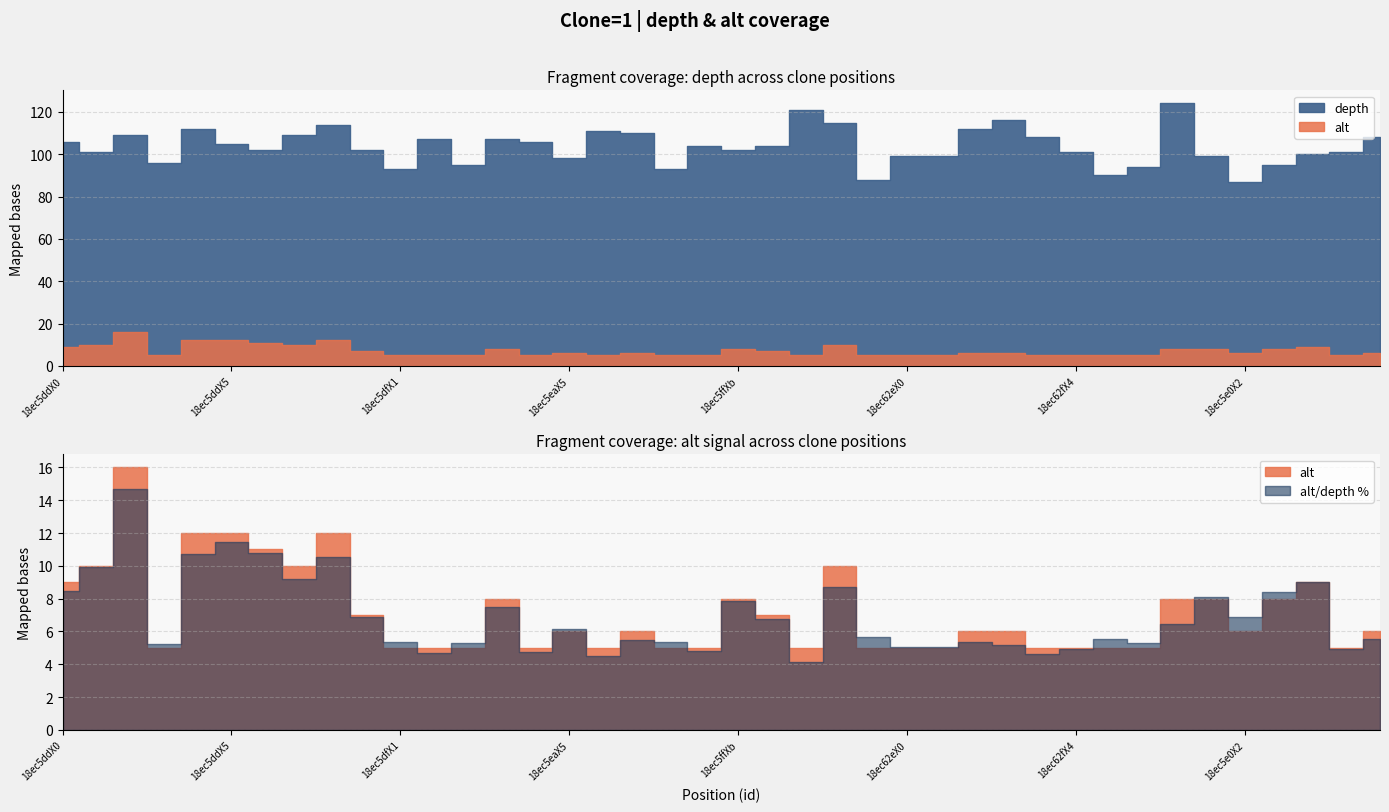

Reading left to right, what are all the values shown in this chart?

depth: 18ec5ddX0=106	18ec5ddX1=101	18ec5ddX2=109	18ec5ddX3=96	18ec5ddX4=112	18ec5ddX5=105	18ec5ddX6=102	18ec5ddX7=109	18ec5ddX8=114	18ec5dfX0=102	18ec5dfX1=93	18ec5dfX2=107	18ec5eaX1=95	18ec5eaX3=107	18ec5eaX4=106	18ec5eaX5=98	18ec5eaX7=111	18ec5eaX8=110	18ec5ffX0=93	18ec5ffX2=104	18ec5ffXb=102	18ec629X1=104	18ec629X7=121	18ec629X8=115	18ec629Xa=88	18ec62eX0=99	18ec62eX1=99	18ec62eX7=112	18ec62eX8=116	18ec62fX2=108	18ec62fX4=101	18ec62fX6=90	18ec62fXb=94	18ec6e3X6=124	18ec5e0X0=99	18ec5e0X2=87	18ec5e0X3=95	18ec5e0X4=100	18ec5e0X5=101	18ec5e0X6=108
alt: 18ec5ddX0=9	18ec5ddX1=10	18ec5ddX2=16	18ec5ddX3=5	18ec5ddX4=12	18ec5ddX5=12	18ec5ddX6=11	18ec5ddX7=10	18ec5ddX8=12	18ec5dfX0=7	18ec5dfX1=5	18ec5dfX2=5	18ec5eaX1=5	18ec5eaX3=8	18ec5eaX4=5	18ec5eaX5=6	18ec5eaX7=5	18ec5eaX8=6	18ec5ffX0=5	18ec5ffX2=5	18ec5ffXb=8	18ec629X1=7	18ec629X7=5	18ec629X8=10	18ec629Xa=5	18ec62eX0=5	18ec62eX1=5	18ec62eX7=6	18ec62eX8=6	18ec62fX2=5	18ec62fX4=5	18ec62fX6=5	18ec62fXb=5	18ec6e3X6=8	18ec5e0X0=8	18ec5e0X2=6	18ec5e0X3=8	18ec5e0X4=9	18ec5e0X5=5	18ec5e0X6=6